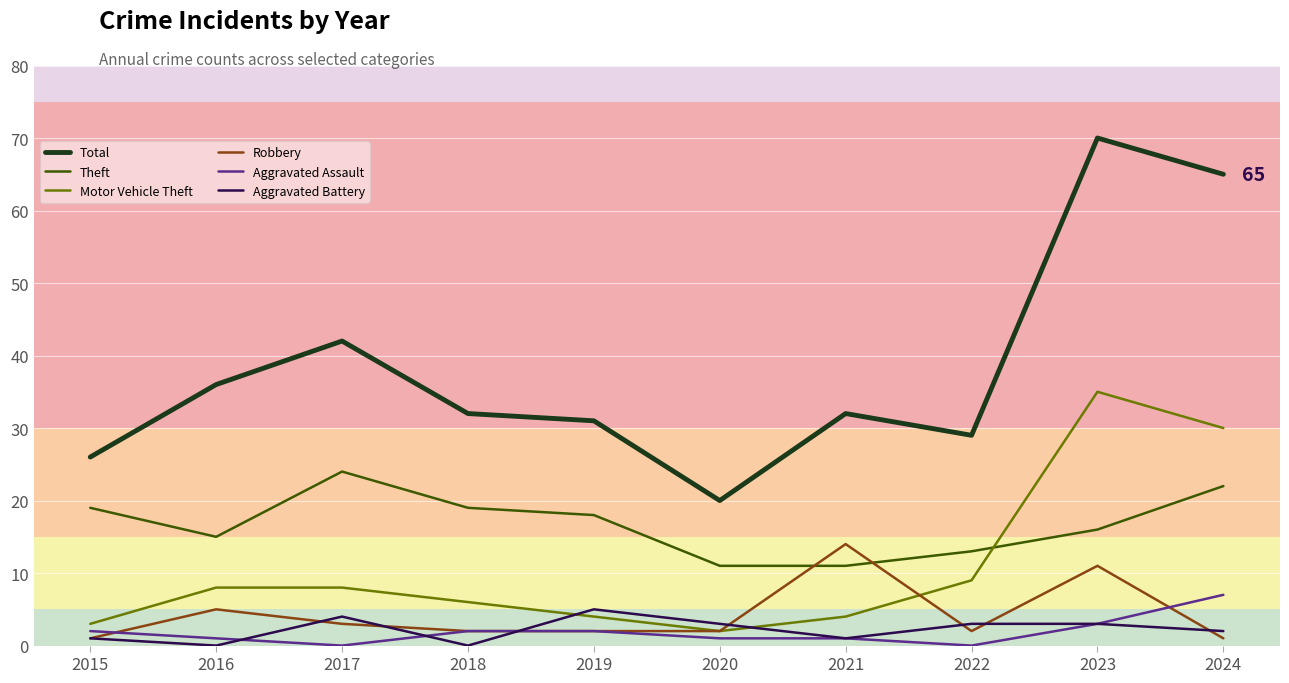

The Aggravated Battery series shows 1 at 2017. True or false?

False